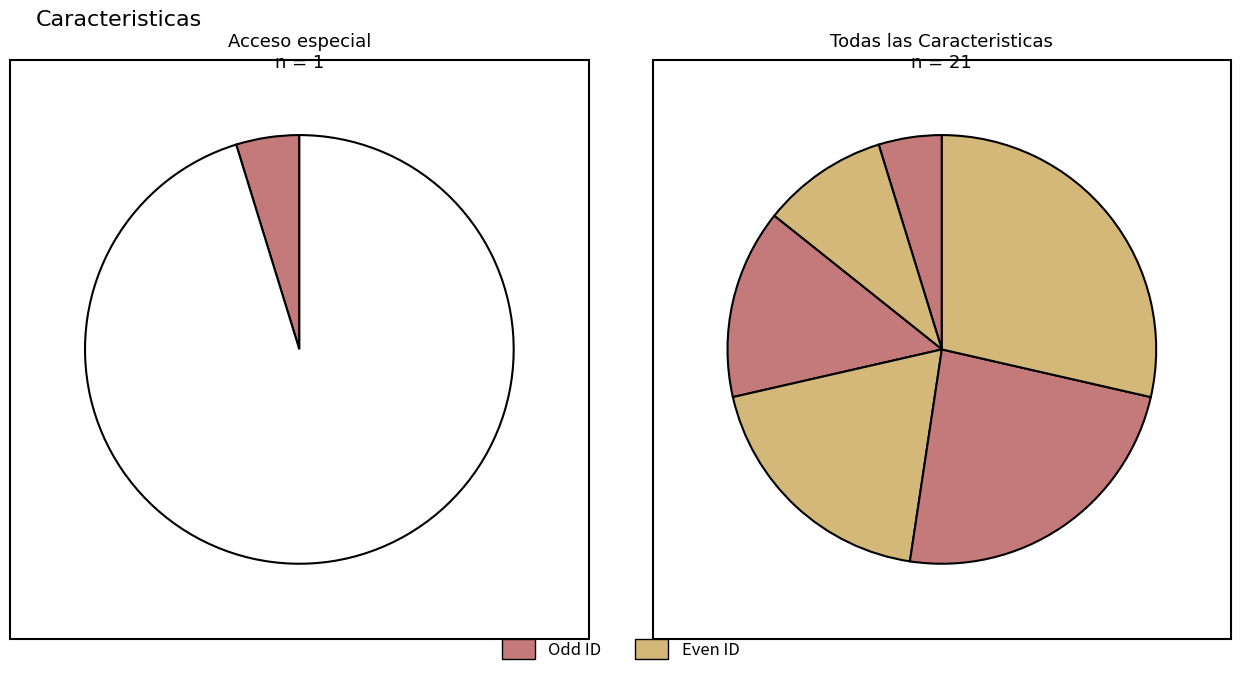

Rank the categories by value from highest to lowest.

Terraza, Lavado, Cocina, Elevador, Muebles, Acceso especial